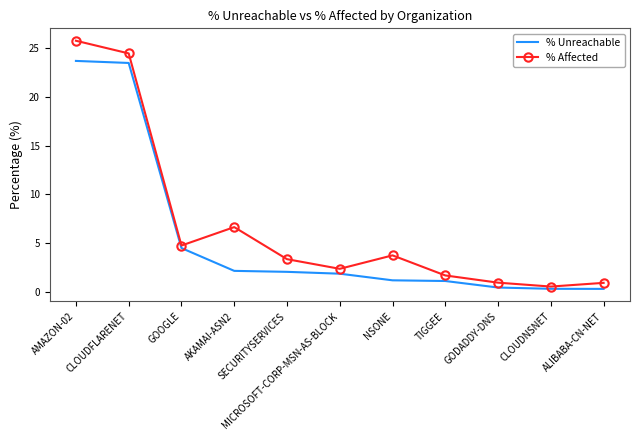

What is the maximum value shown in the chart?

25.8